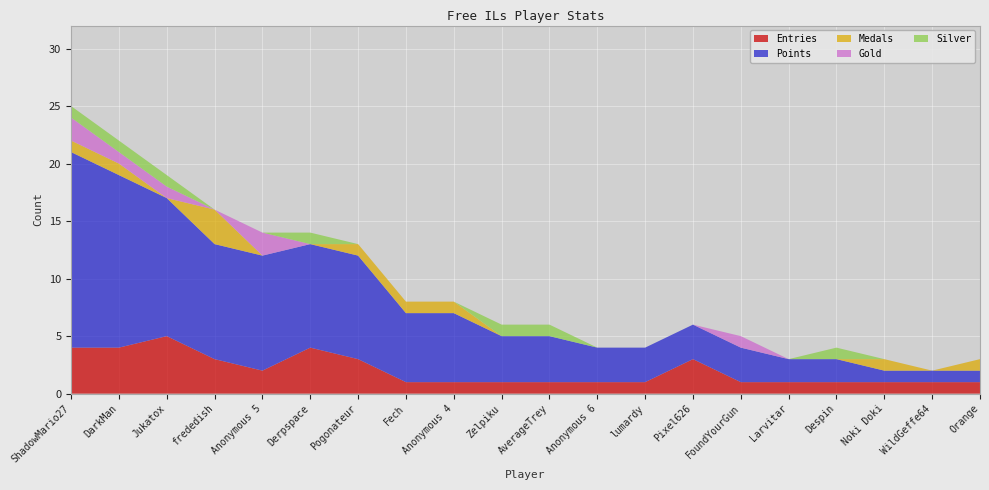

Reading left to right, what are all the values shown in this chart?

Entries: ShadowMario27=4	DarkMan=4	Jukatox=5	frededish=3	Anonymous 5=2	Derpspace=4	Pogonateur=3	Fech=1	Anonymous 4=1	Zelpiku=1	AverageTrey=1	Anonymous 6=1	lumardy=1	Pixel626=3	FoundYourGun=1	Larvitar=1	Despin=1	Noki Doki=1	WildGeffe64=1	Orange=1
Points: ShadowMario27=17	DarkMan=15	Jukatox=12	frededish=10	Anonymous 5=10	Derpspace=9	Pogonateur=9	Fech=6	Anonymous 4=6	Zelpiku=4	AverageTrey=4	Anonymous 6=3	lumardy=3	Pixel626=3	FoundYourGun=3	Larvitar=2	Despin=2	Noki Doki=1	WildGeffe64=1	Orange=1
Medals: ShadowMario27=1	DarkMan=1	Jukatox=0	frededish=3	Anonymous 5=0	Derpspace=0	Pogonateur=1	Fech=1	Anonymous 4=1	Zelpiku=0	AverageTrey=0	Anonymous 6=0	lumardy=0	Pixel626=0	FoundYourGun=0	Larvitar=0	Despin=0	Noki Doki=1	WildGeffe64=0	Orange=1
Gold: ShadowMario27=2	DarkMan=1	Jukatox=1	frededish=0	Anonymous 5=2	Derpspace=0	Pogonateur=0	Fech=0	Anonymous 4=0	Zelpiku=0	AverageTrey=0	Anonymous 6=0	lumardy=0	Pixel626=0	FoundYourGun=1	Larvitar=0	Despin=0	Noki Doki=0	WildGeffe64=0	Orange=0
Silver: ShadowMario27=1	DarkMan=1	Jukatox=1	frededish=0	Anonymous 5=0	Derpspace=1	Pogonateur=0	Fech=0	Anonymous 4=0	Zelpiku=1	AverageTrey=1	Anonymous 6=0	lumardy=0	Pixel626=0	FoundYourGun=0	Larvitar=0	Despin=1	Noki Doki=0	WildGeffe64=0	Orange=0